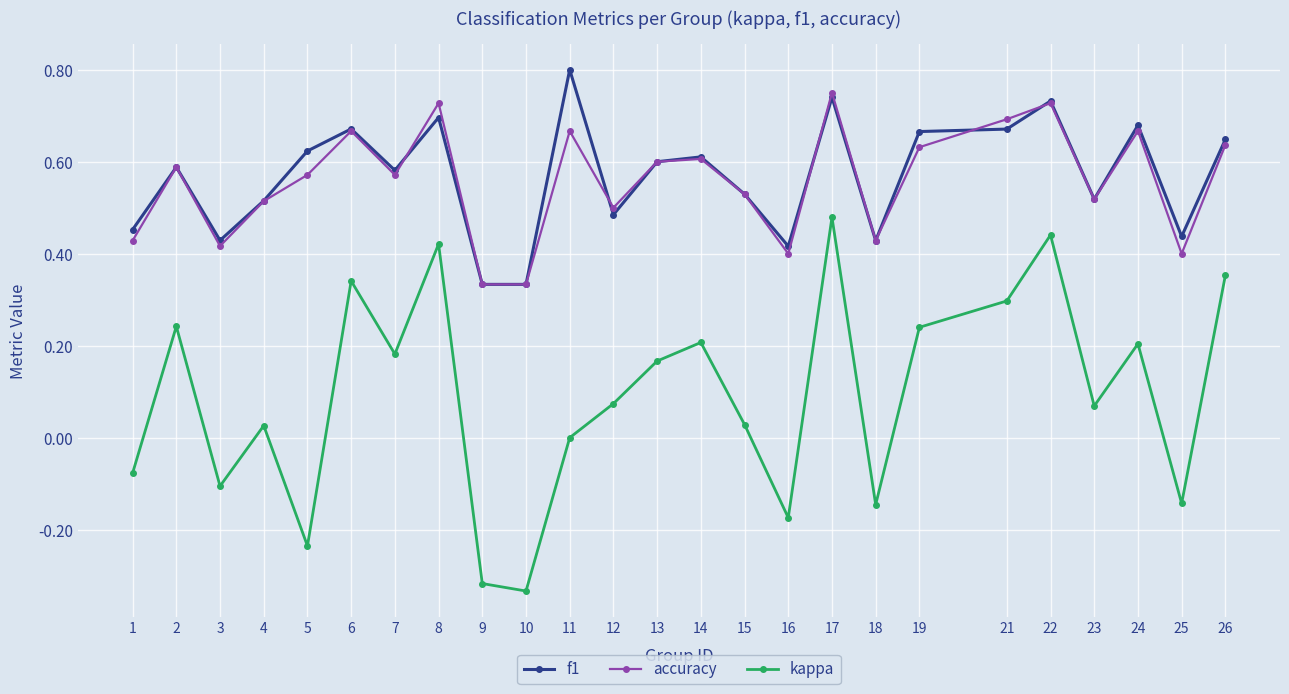

Is it true that accuracy equals 0.8 at 2?

False